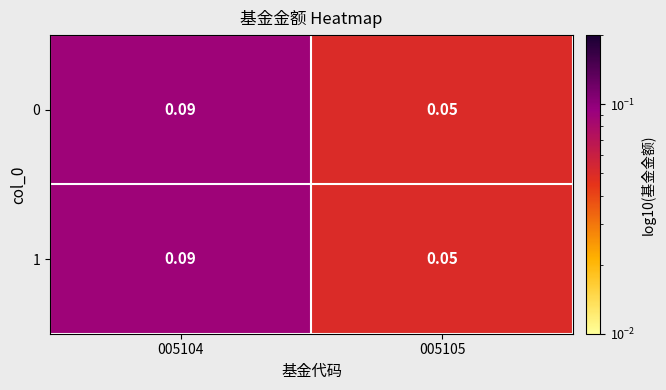

Is the value of 1 at 005105 greater than the value of 0 at 005104?

No